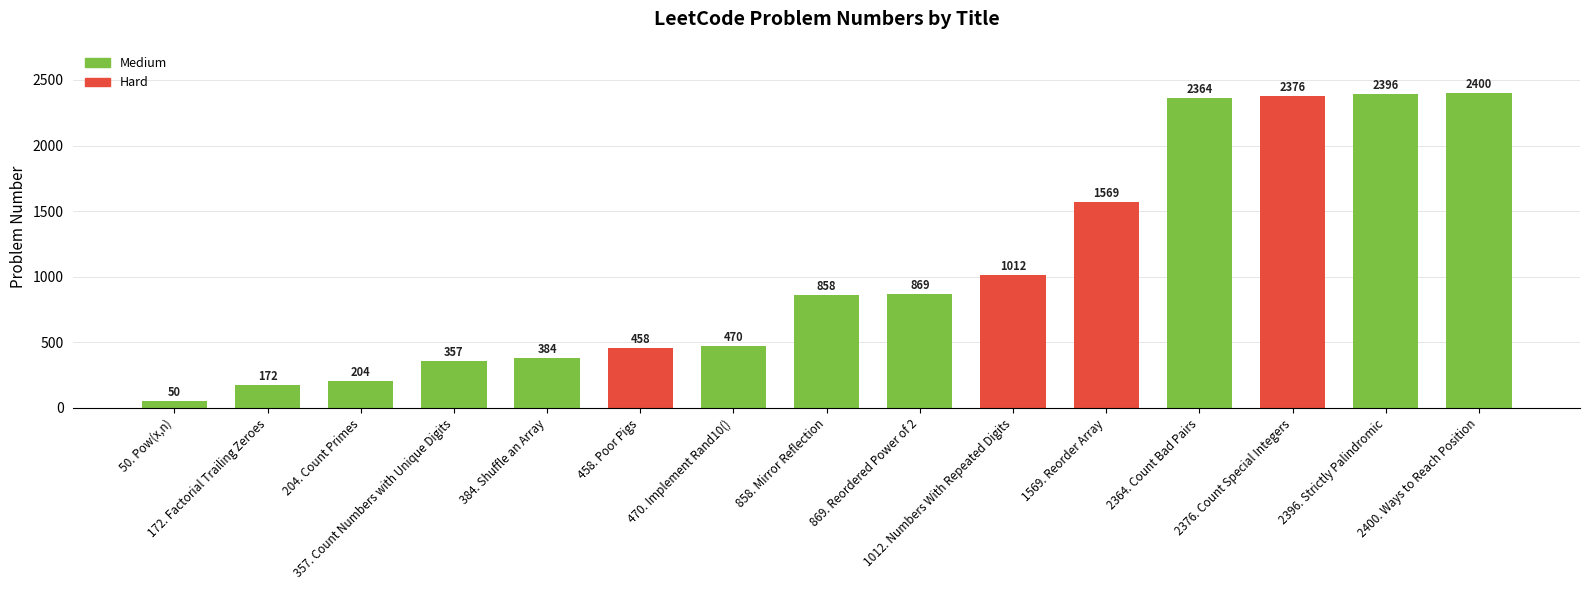

The chart shows a value of 3595 at 2376. Count Special Integers. True or false?

False